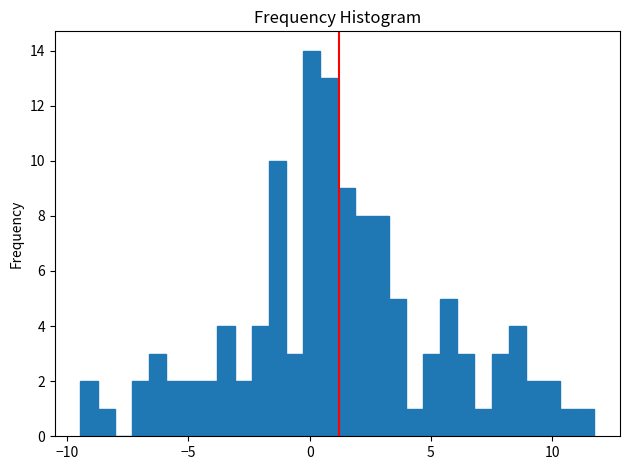

Around what value on the x-axis is the tallest bar? Give the approximate position of its centre, as read against the axis.

0.0